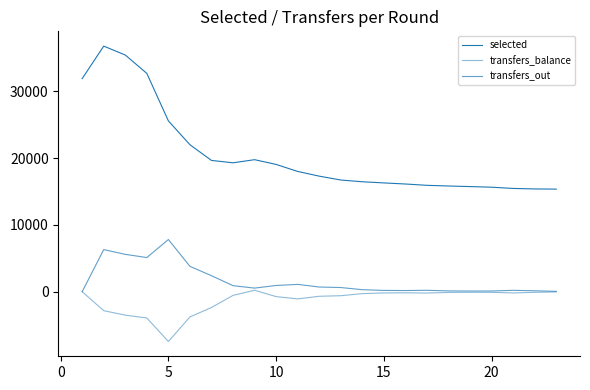

How many lines are shown in the chart?

3